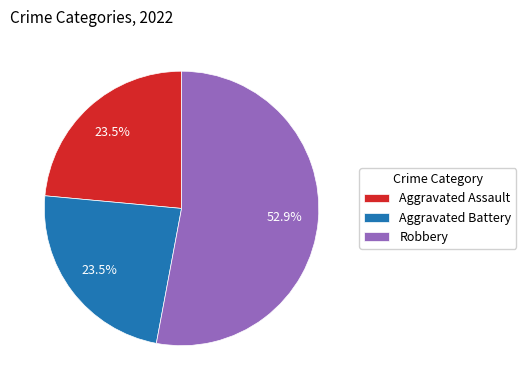

To the nearest percent, what is the difference between the largest and smallest slice percentages?

29%